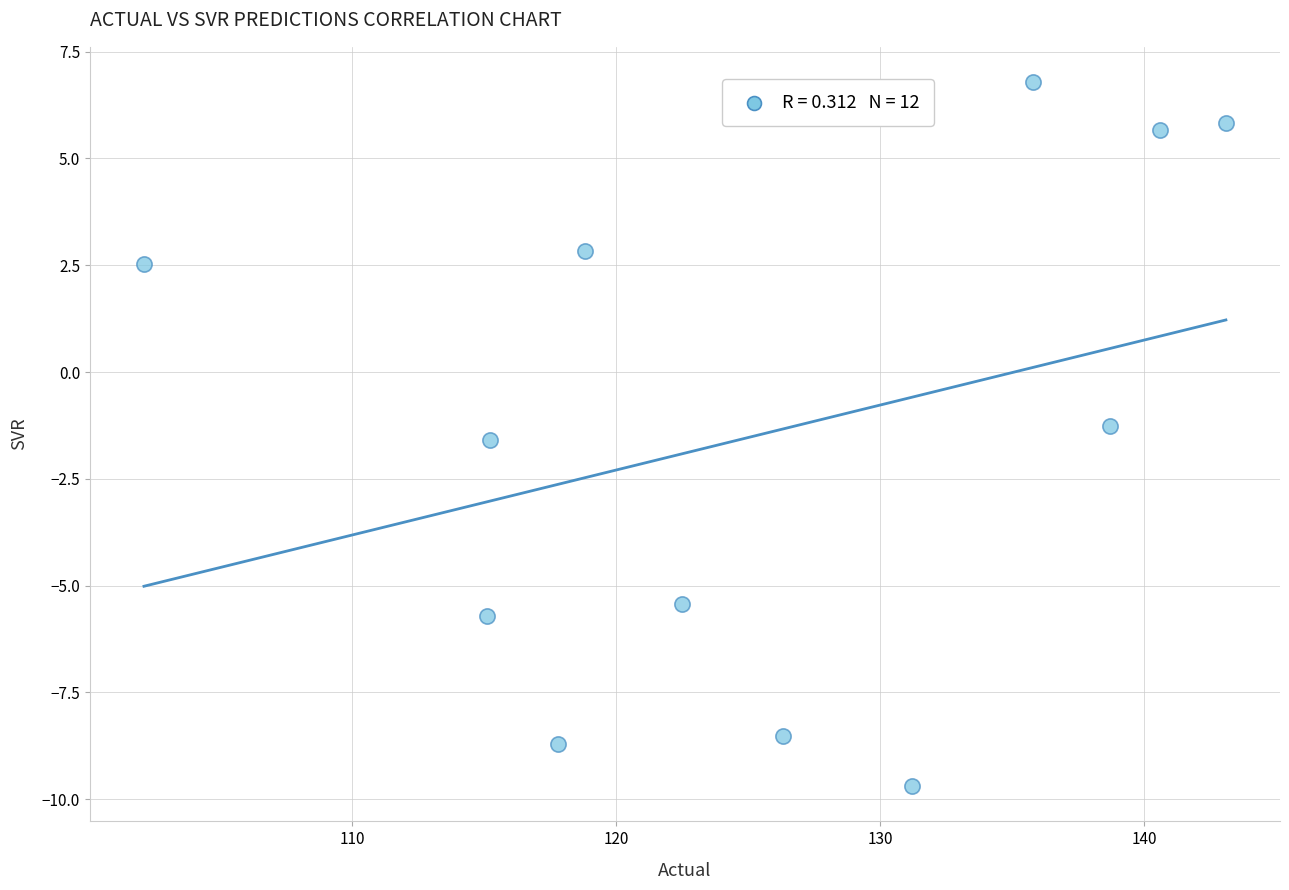

What Y value in the scatter plot is closest to -1?

-1.3